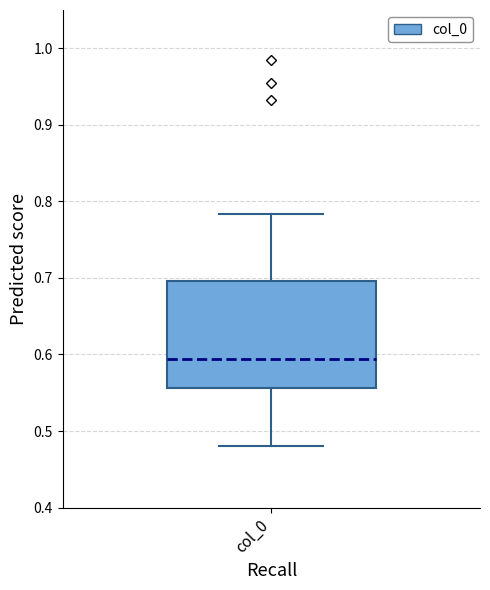

Where is the upper edge of the box for col_0 on the y-axis? The values are not printed on the chart, so give them approximately, as read against the axis.

0.70